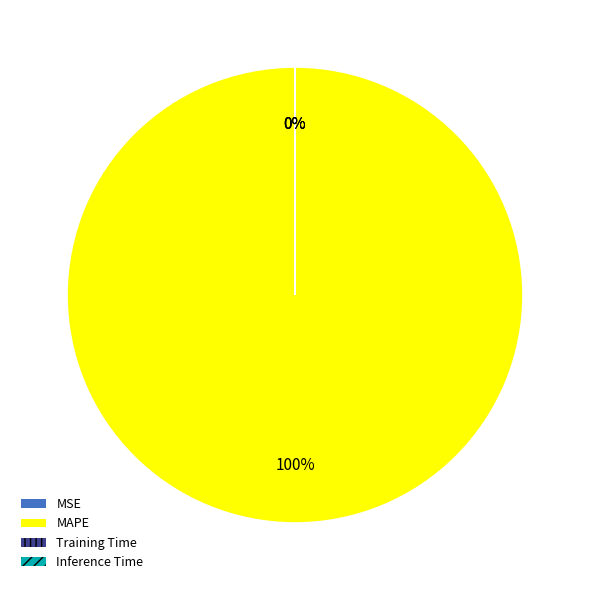

Does any single category account for the majority?

Yes